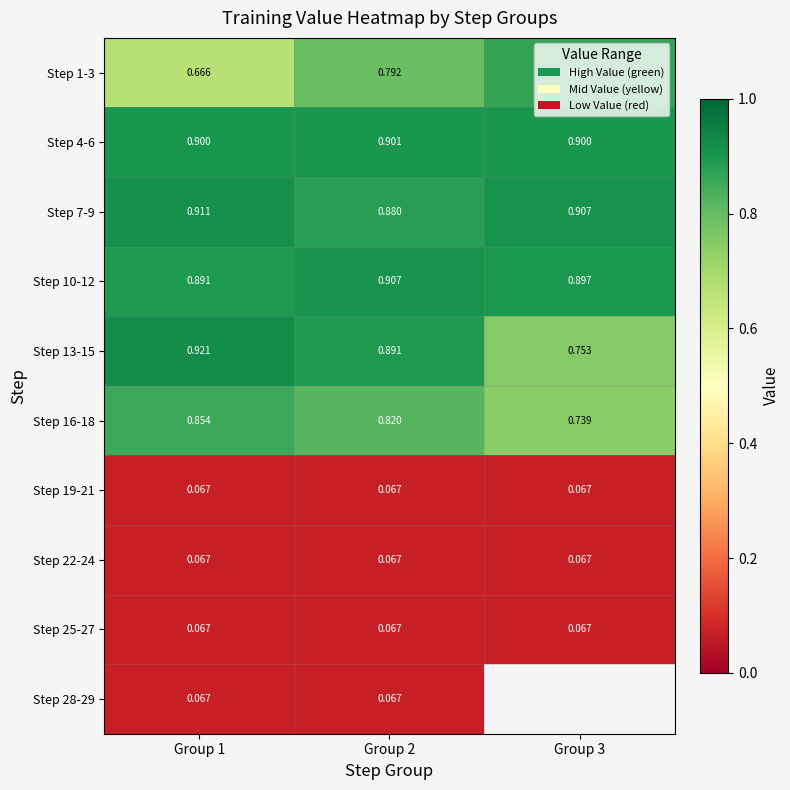

Is the value of Step 16-18 at Group 3 greater than the value of Step 7-9 at Group 2?

No